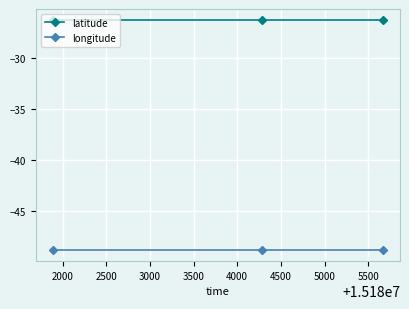

How many distinct data groups are displayed?

2